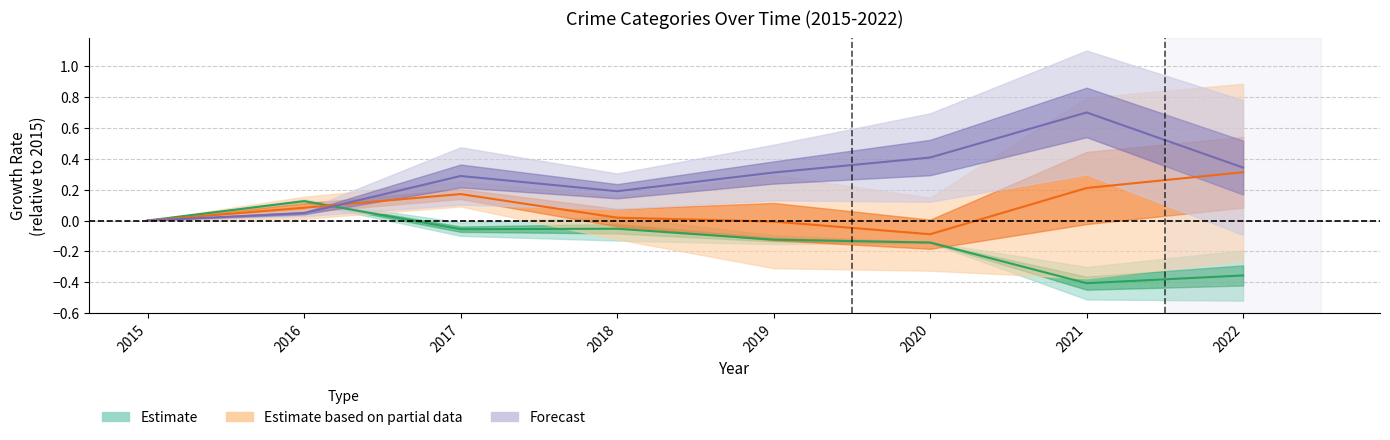

Reading right to left, what are all the values shown in this chart?

Estimate: 2022=-0.4	2021=-0.4	2020=-0.1	2019=-0.1	2018=-0.1	2017=-0.1	2016=0.1	2015=0.0
Estimate based on partial data: 2022=0.3	2021=0.2	2020=-0.1	2019=-0.0	2018=0.0	2017=0.2	2016=0.1	2015=0.0
Forecast: 2022=0.3	2021=0.7	2020=0.4	2019=0.3	2018=0.2	2017=0.3	2016=0.0	2015=0.0